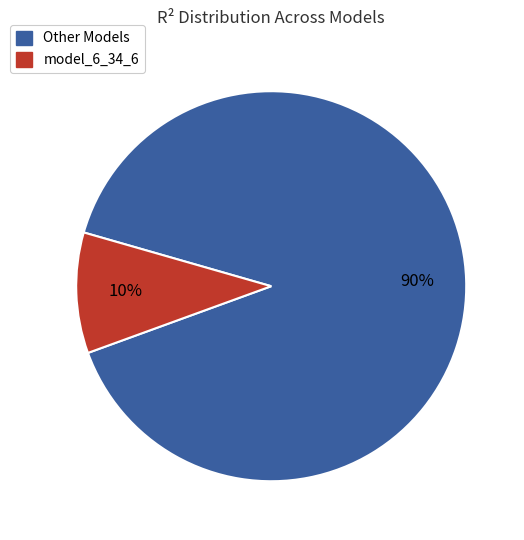

What is the smallest slice in the pie chart?

model_6_34_6